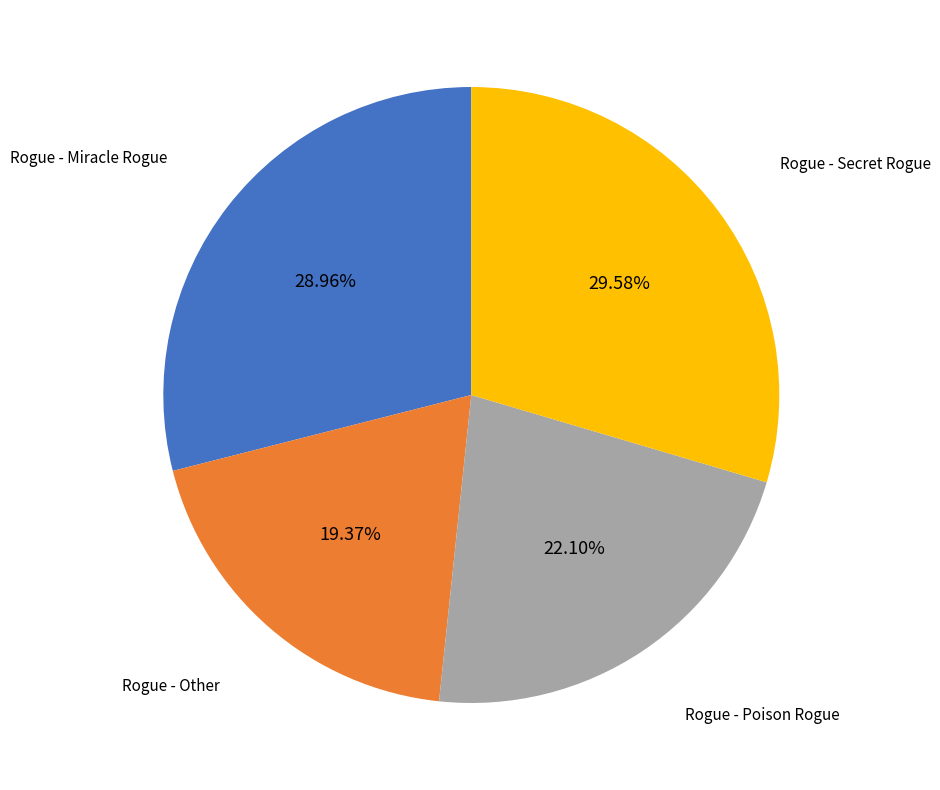

Does any single category account for the majority?

No